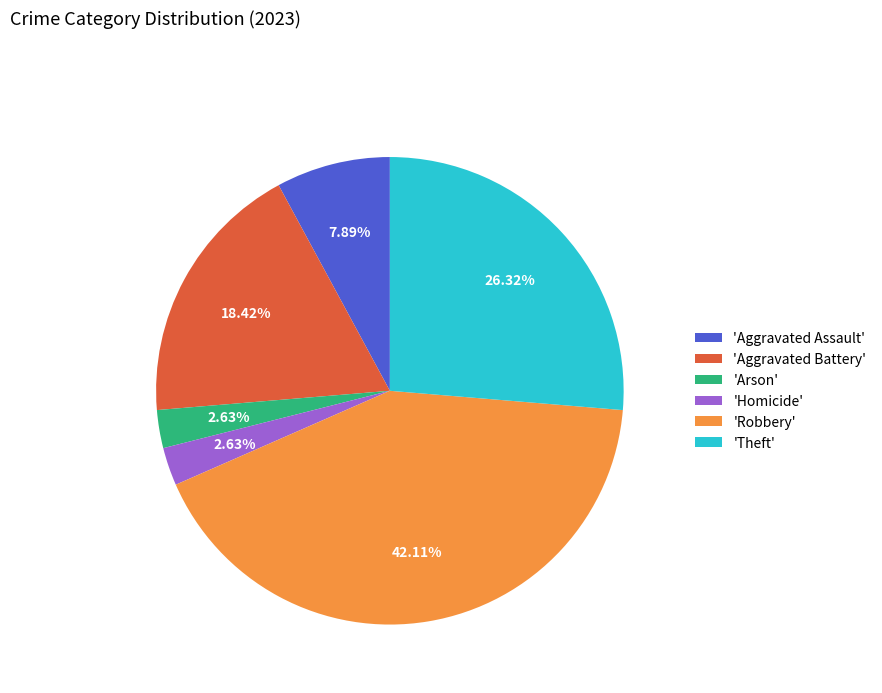

What is the largest slice in the pie chart?

'Robbery'